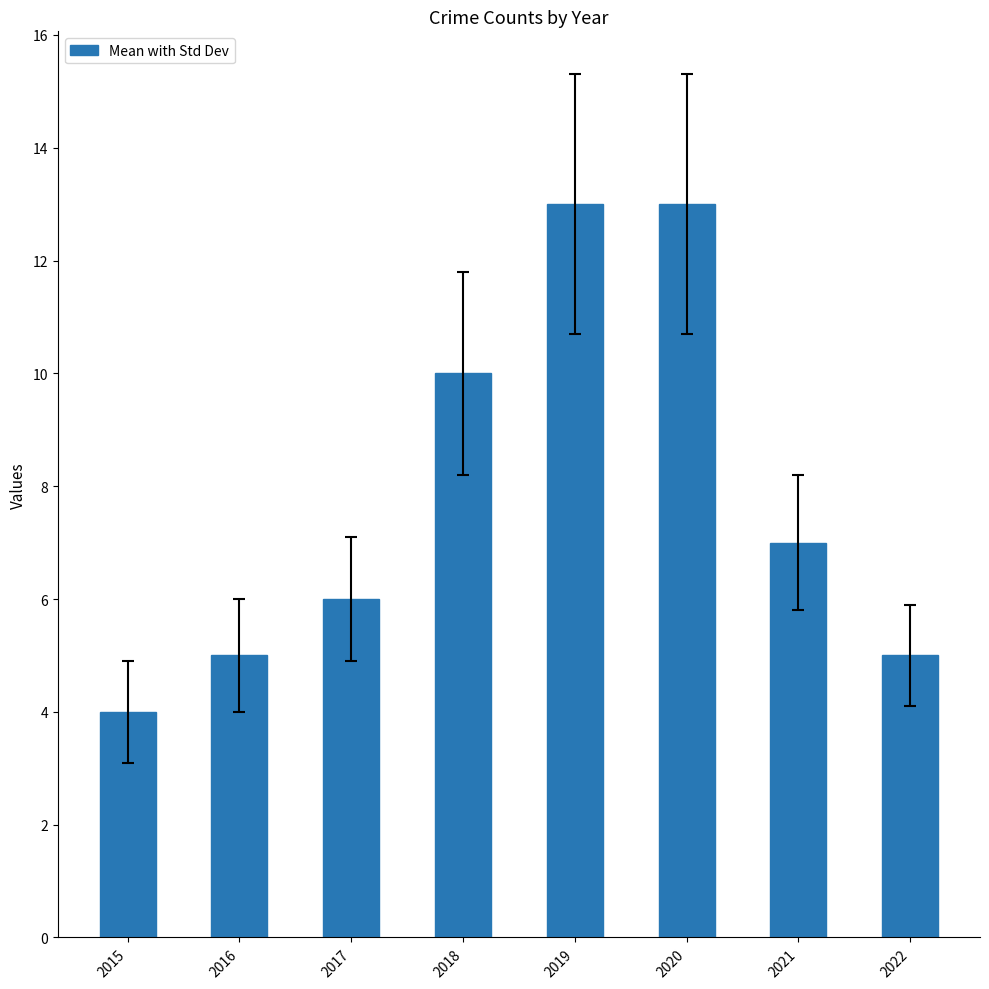

What is the greatest value displayed?

13